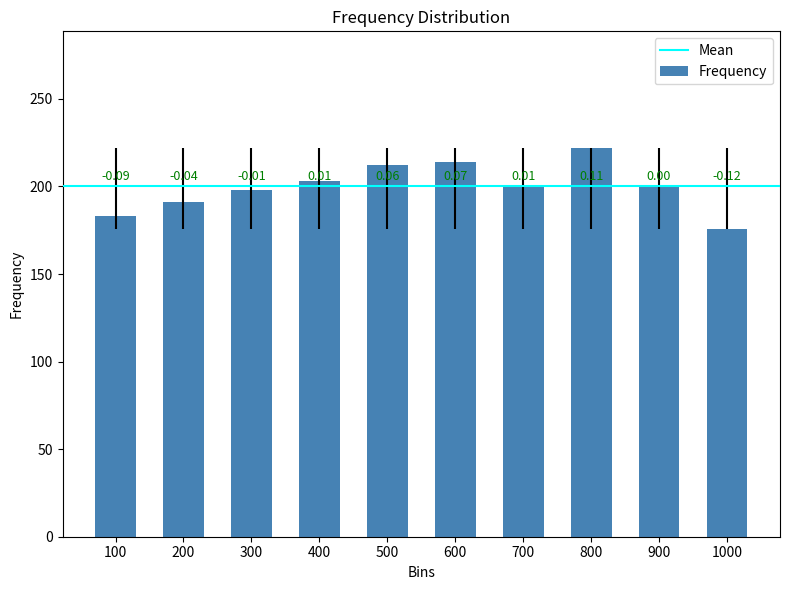

Does the chart contain any negative values?

No